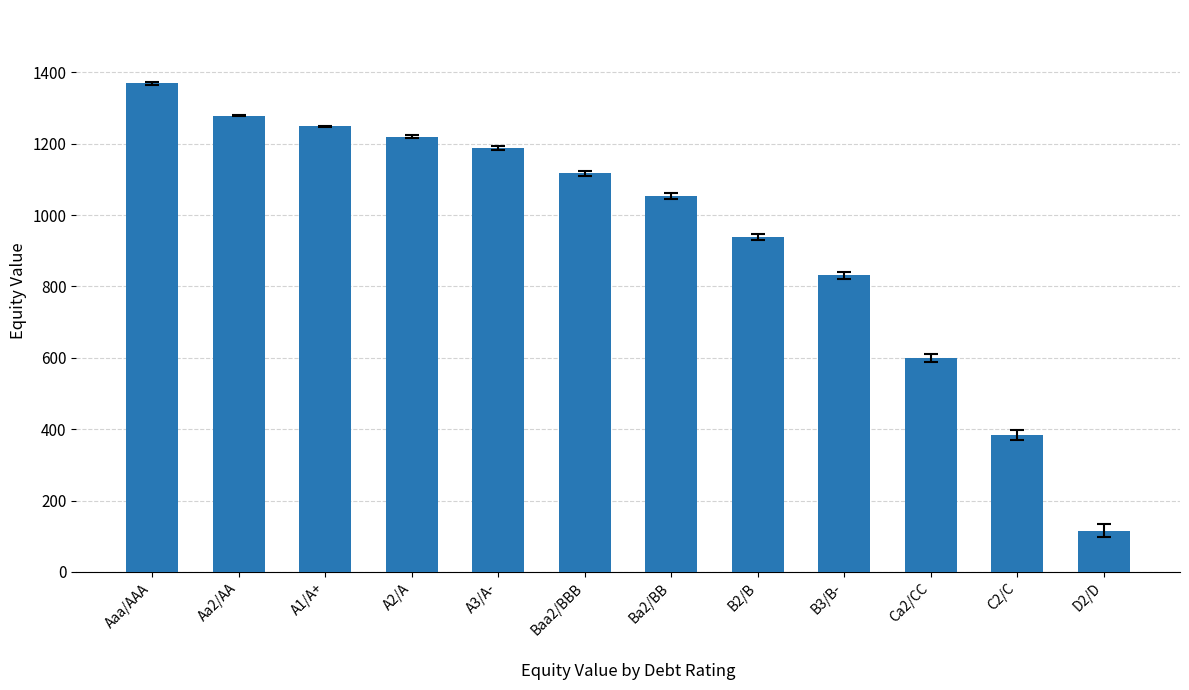

True or false: the data shows 1052.5 at Ba2/BB.

True